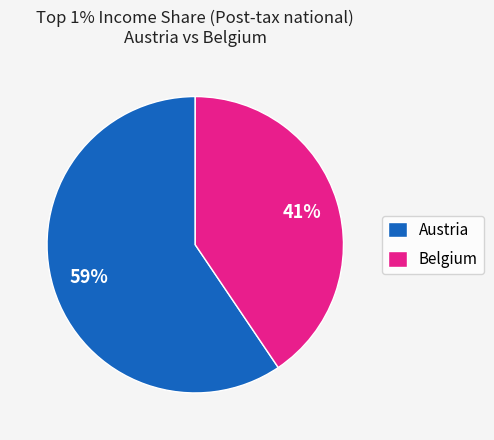

To the nearest percent, what is the average slice percentage?

50%